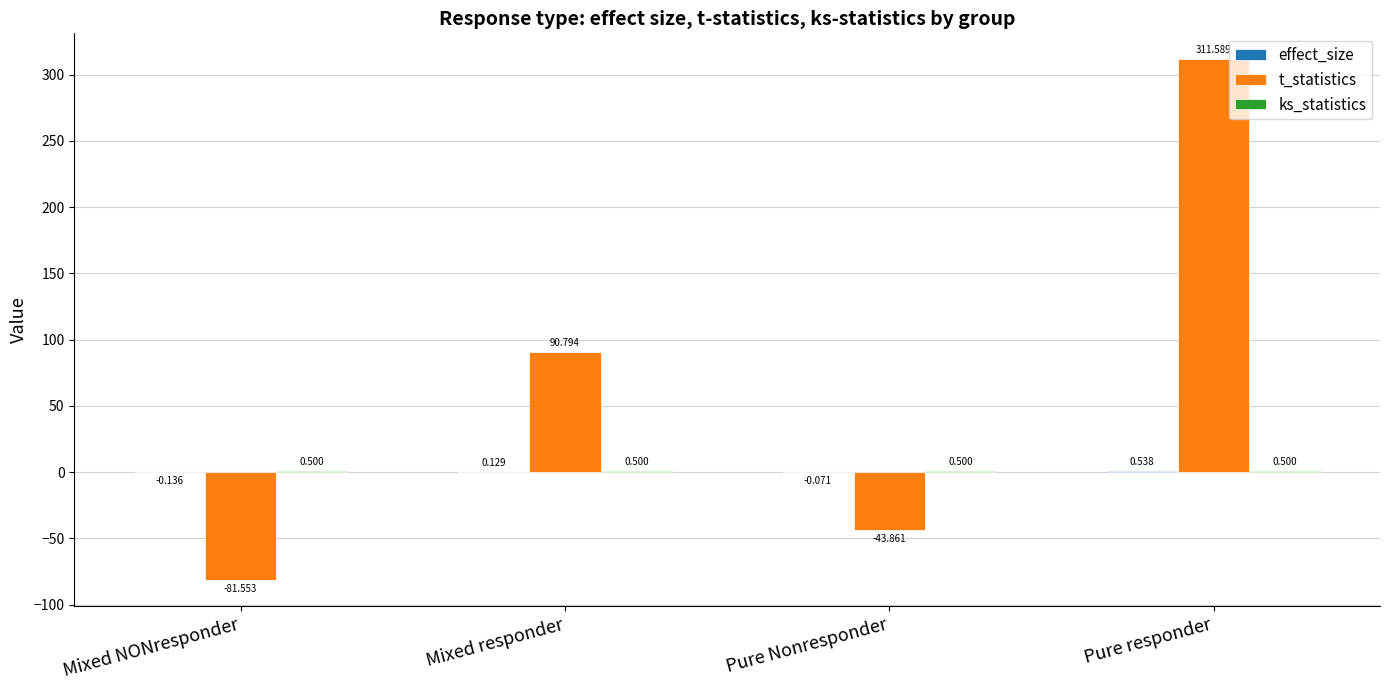

Between Mixed NONresponder and Mixed responder, which series saw the biggest shift?

t_statistics